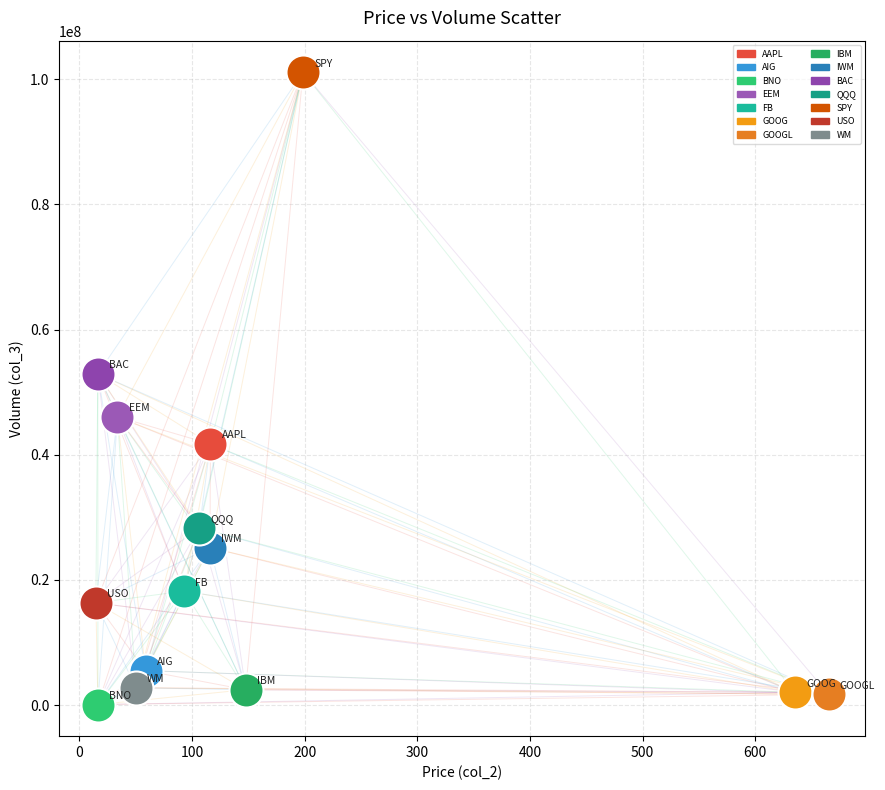

What are all the series names shown in the legend?

AAPL, AIG, BNO, EEM, FB, GOOG, GOOGL, IBM, IWM, BAC, QQQ, SPY, USO, WM